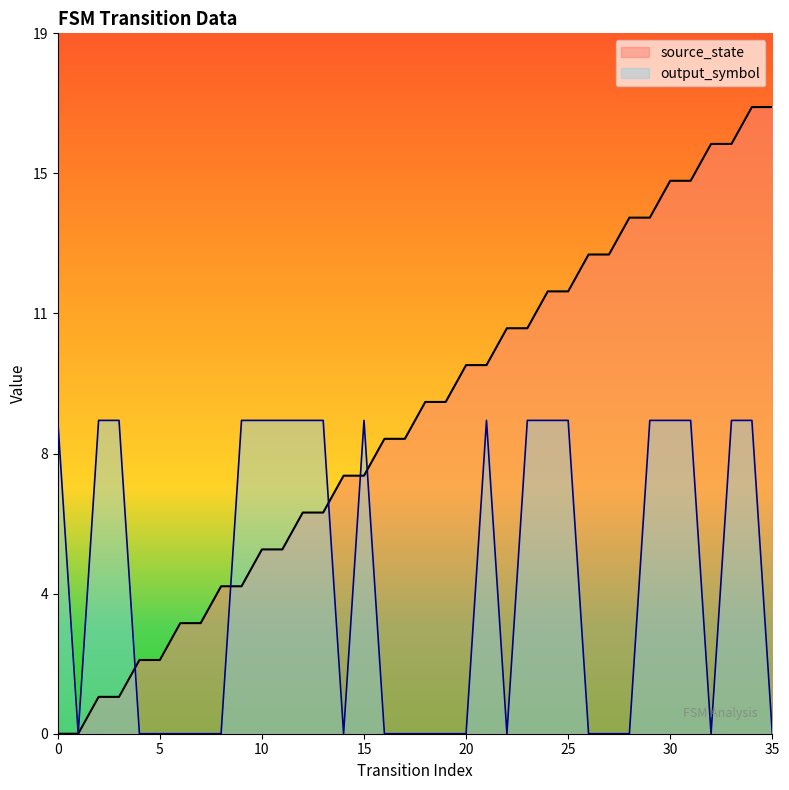

At how many categories does at least one series exceed 15?

4